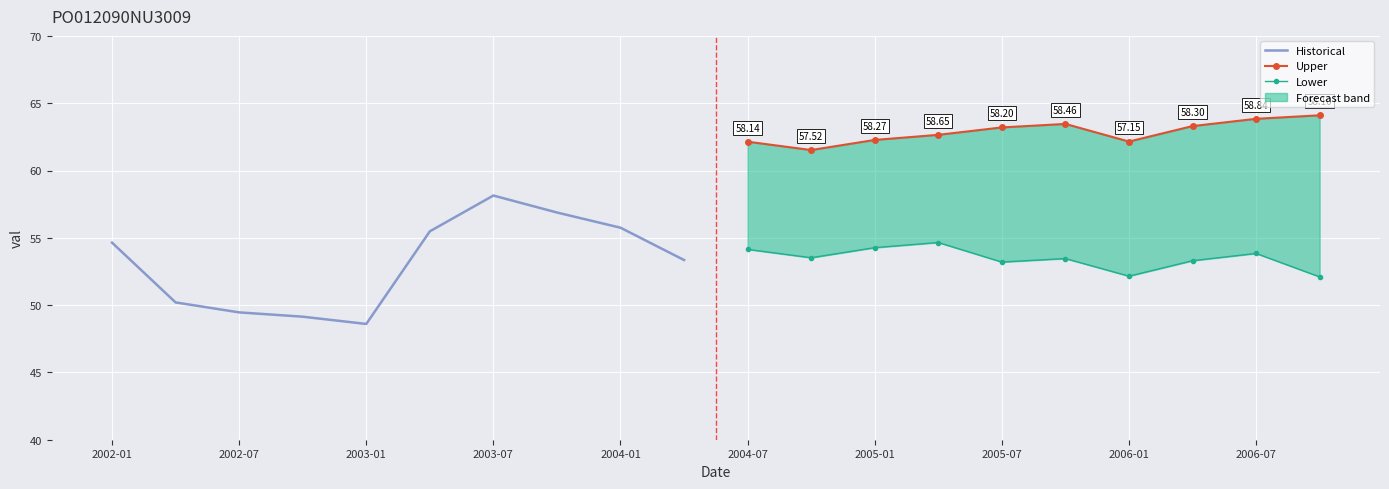

What is the value of the Upper point at the 7th from the left?

62.1